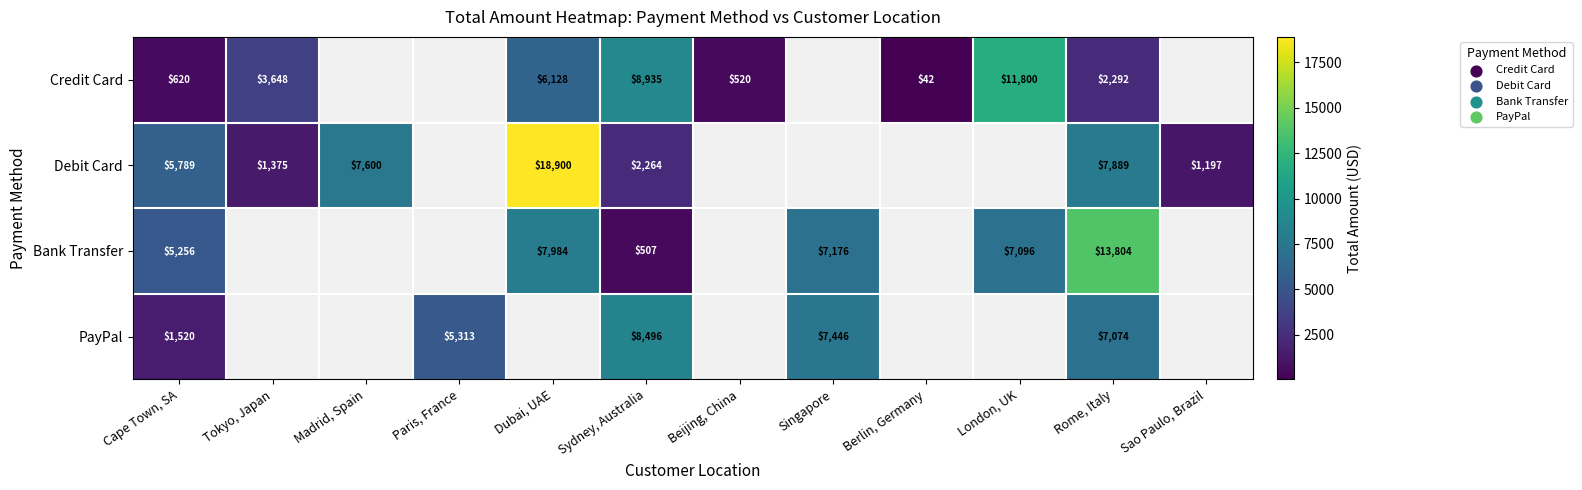

What is the greatest value displayed?

18900.0